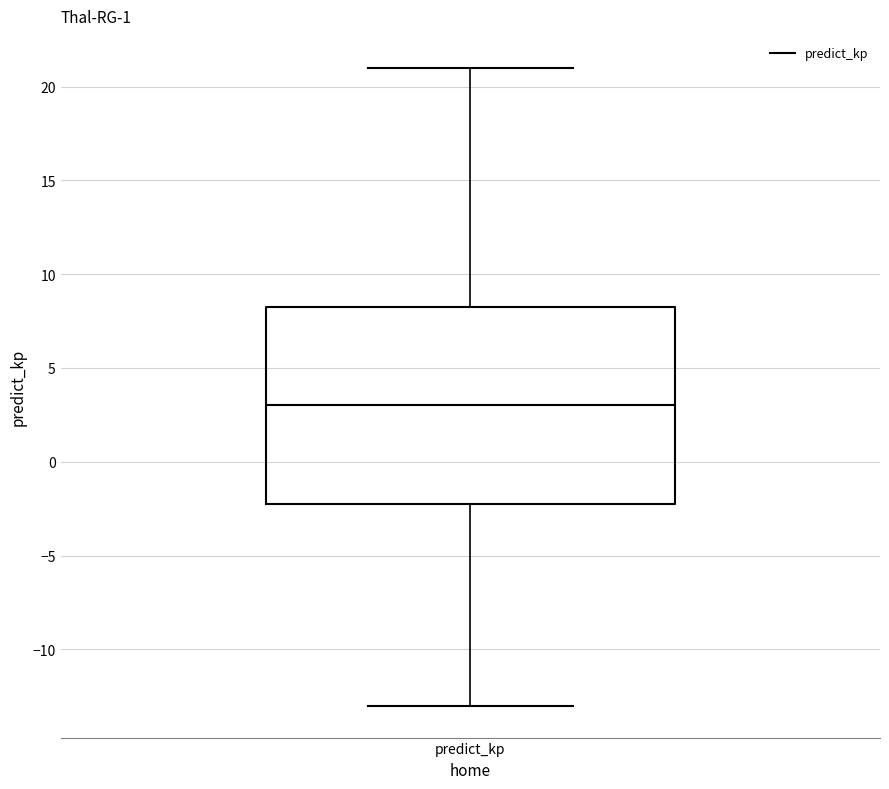

Where does the median line of the box for predict_kp sit on the y-axis? The values are not printed on the chart, so give them approximately, as read against the axis.

3.0